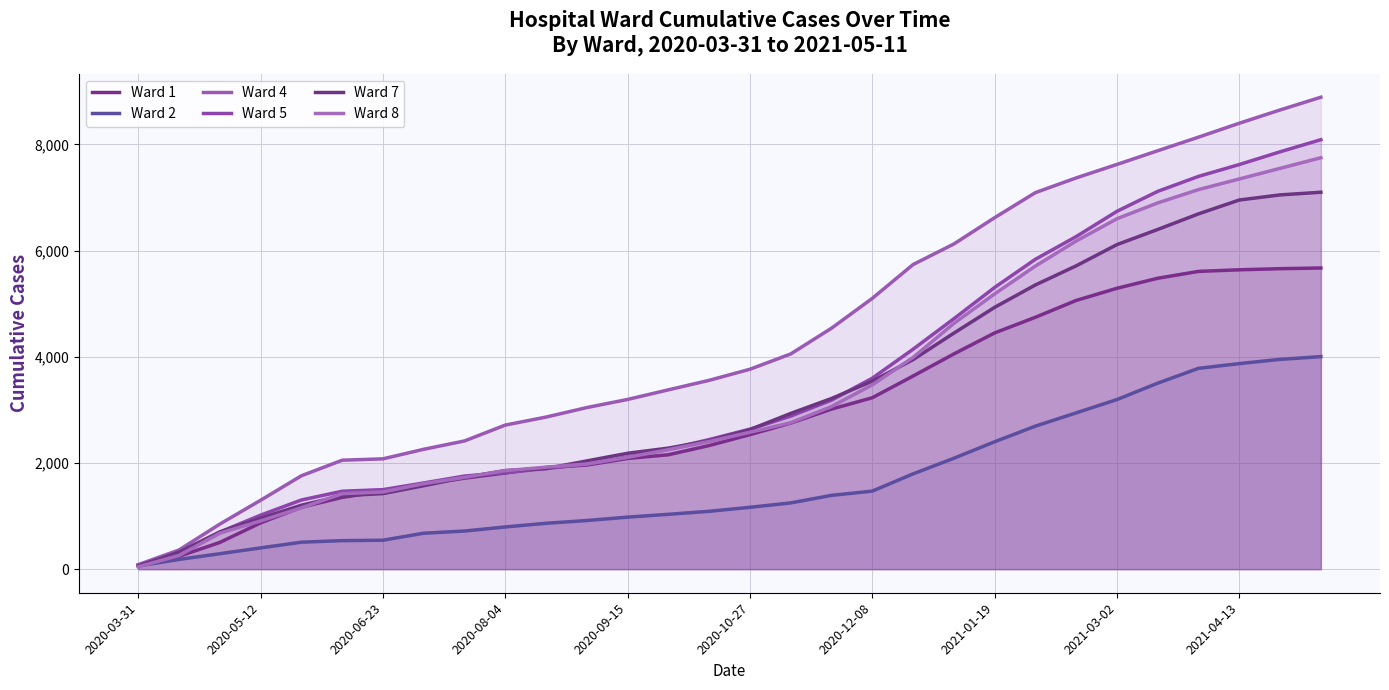

Rank the categories by Ward 5 value from highest to lowest.

29, 28, 27, 26, 25, 24, 23, 22, 21, 20, 19, 18, 17, 16, 15, 14, 13, 12, 11, 10, 2021-04-13, 2021-03-02, 2021-01-19, 2020-12-08, 2020-10-27, 2020-09-15, 2020-08-04, 2020-06-23, 2020-05-12, 2020-03-31